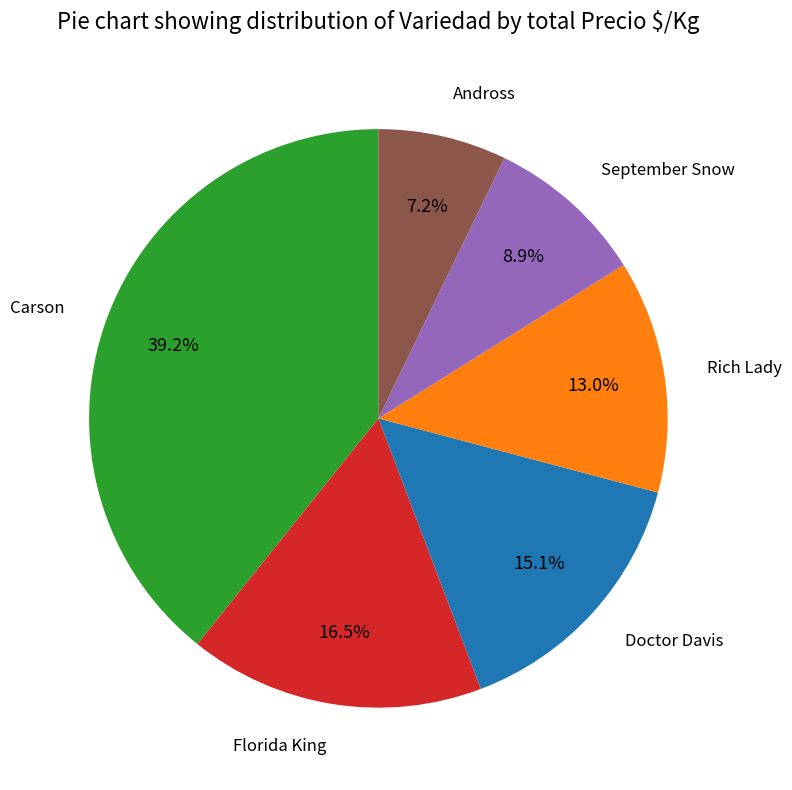

How many segments does this pie chart have?

6